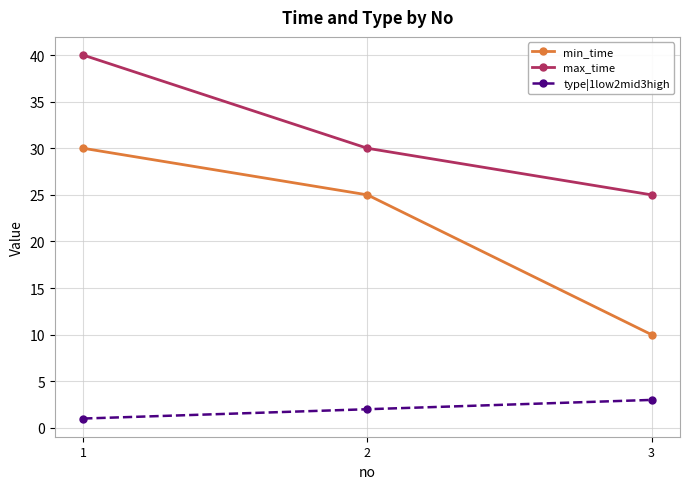

What is the maximum value for min_time?

30